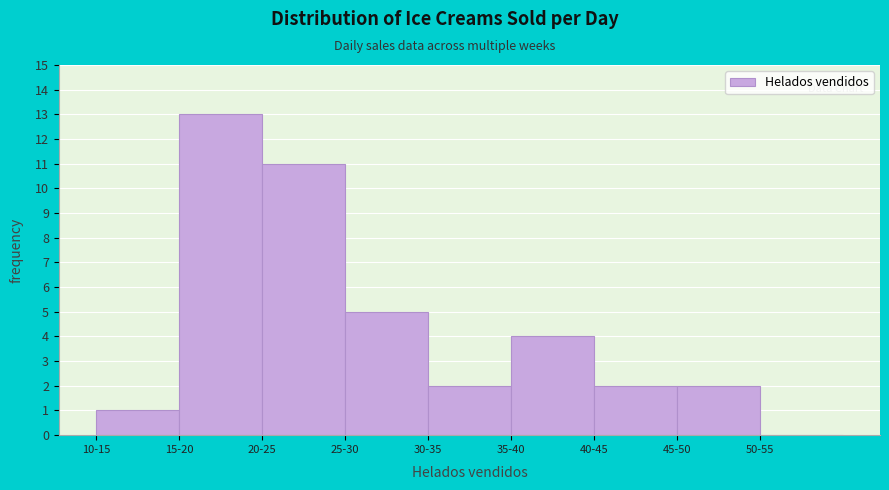

Reading right to left, extract all data points from this chart.

50-55=0	45-50=2	40-45=2	35-40=4	30-35=2	25-30=5	20-25=11	15-20=13	10-15=1